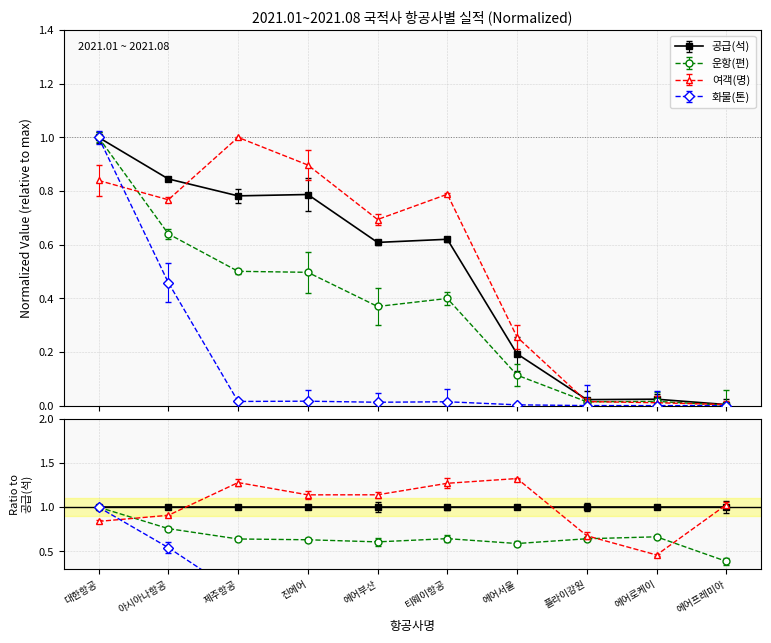

Between 제주항공 and 에어프레미아, which series saw the biggest shift?

여객(명)